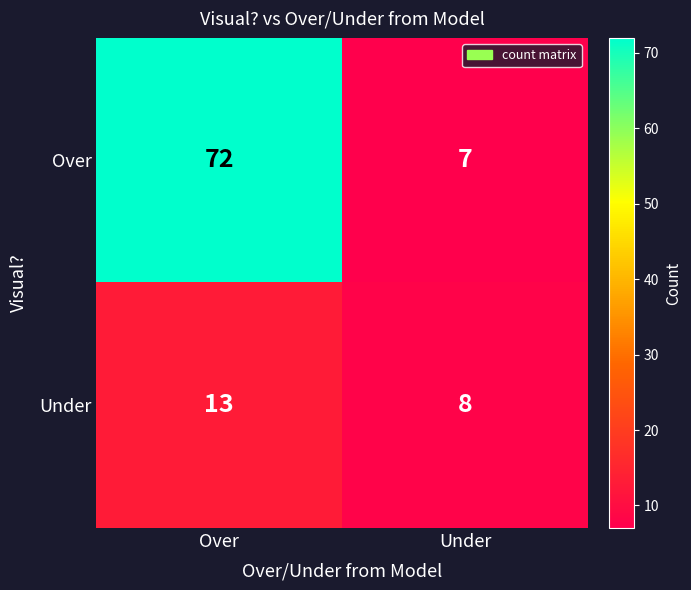

Rank the series by their average value, from lowest to highest.

Under, Over